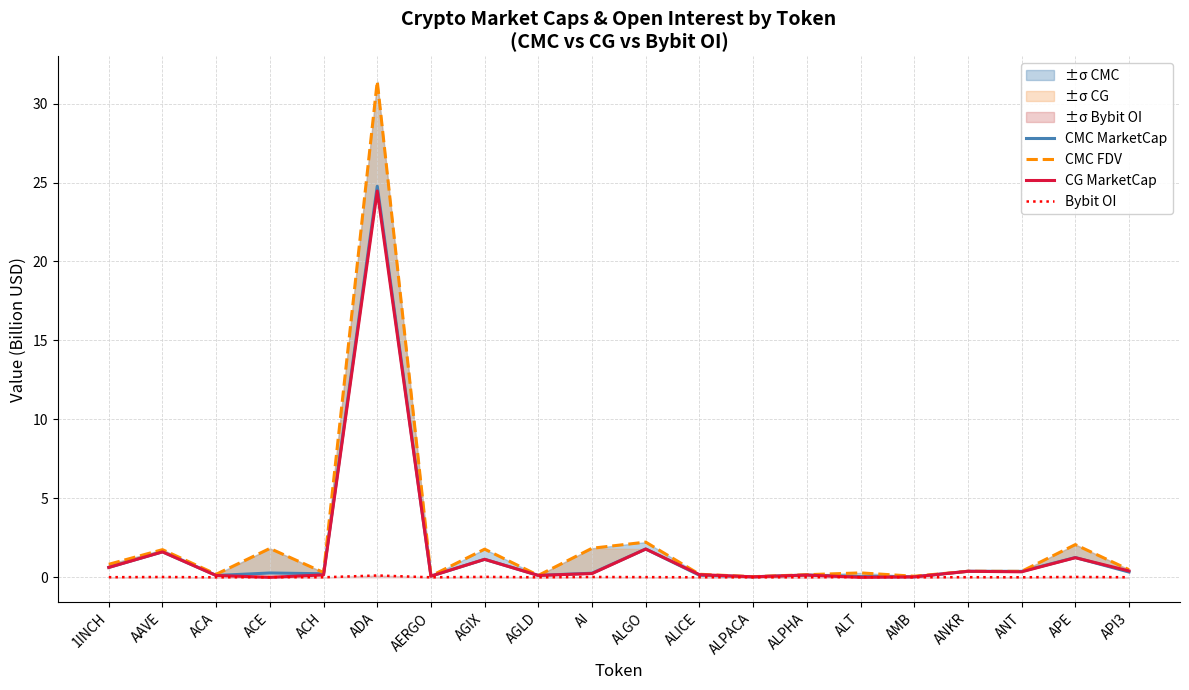

True or false: Bybit OI has more than 1 interior local peaks.

True